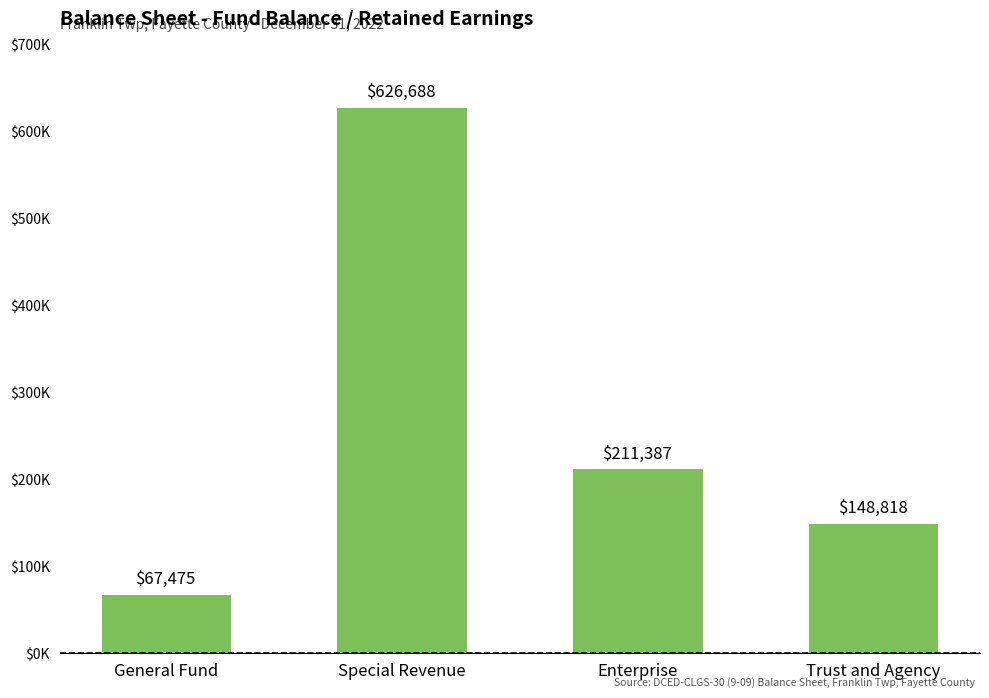

Does the chart contain any negative values?

No